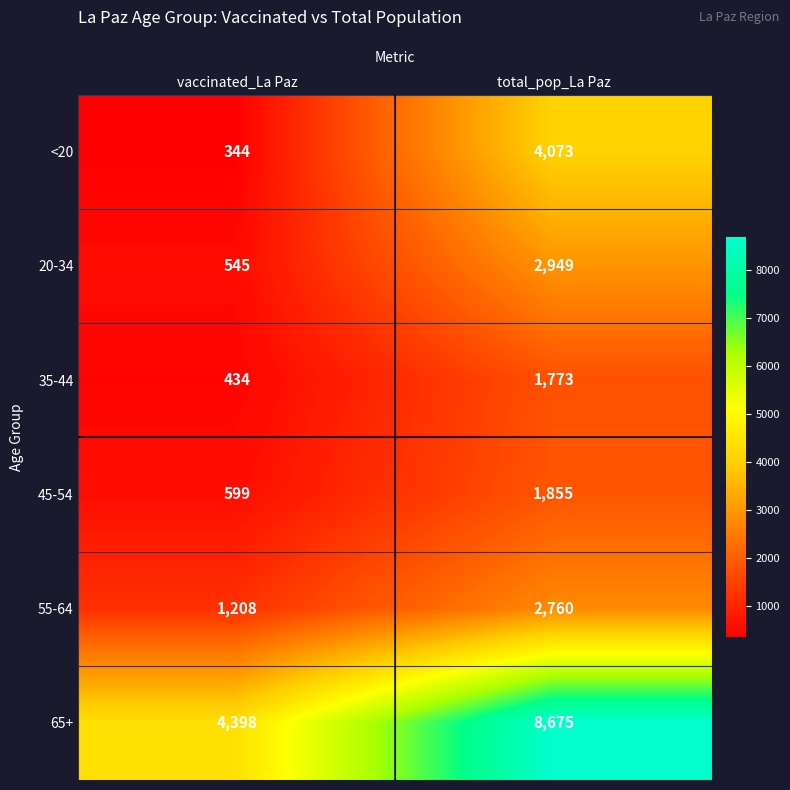

Reading left to right, what are all the values shown in this chart?

<20: vaccinated_La Paz=344	total_pop_La Paz=4073
20-34: vaccinated_La Paz=545	total_pop_La Paz=2949
35-44: vaccinated_La Paz=434	total_pop_La Paz=1773
45-54: vaccinated_La Paz=599	total_pop_La Paz=1855
55-64: vaccinated_La Paz=1208	total_pop_La Paz=2760
65+: vaccinated_La Paz=4398	total_pop_La Paz=8675